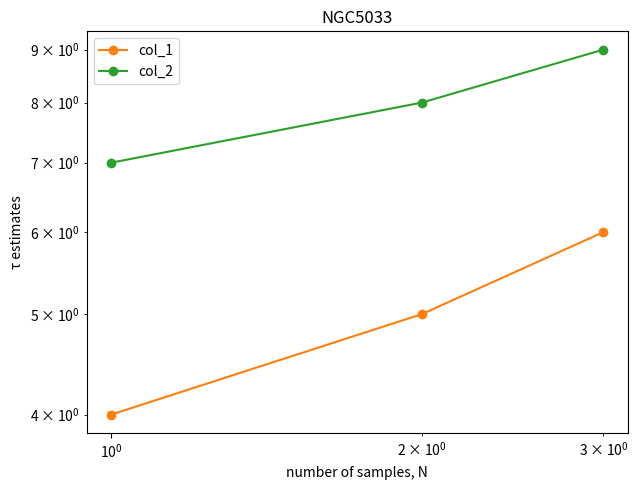

What is the minimum value for col_2?

7